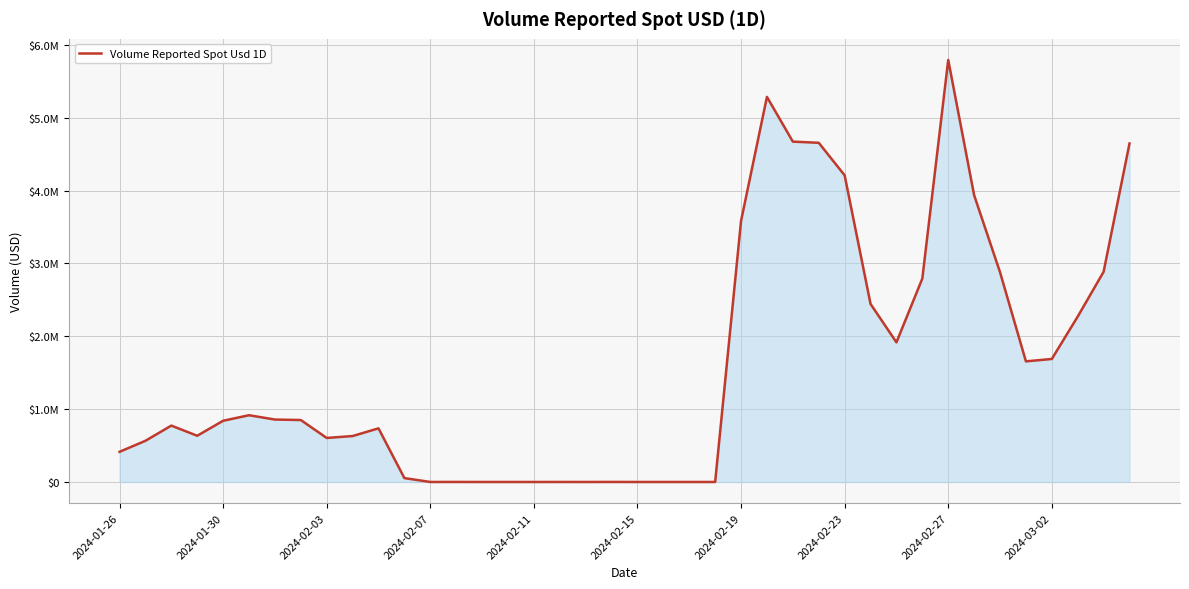

Is this an area chart (filled region under the line)?

Yes